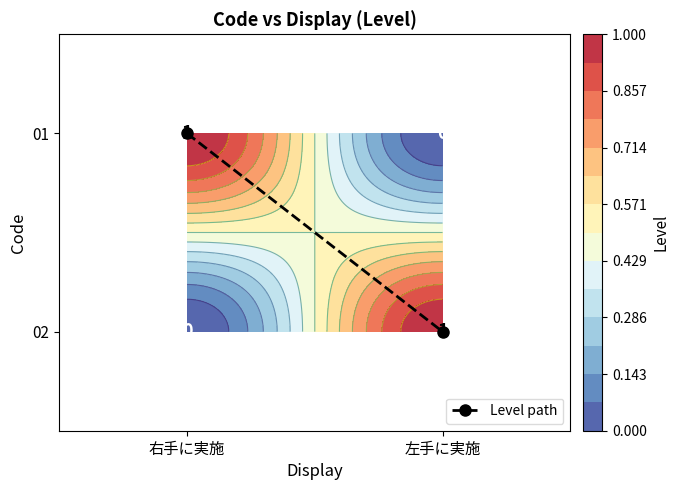

What is the difference between the maximum and minimum values in the 01 series?

1